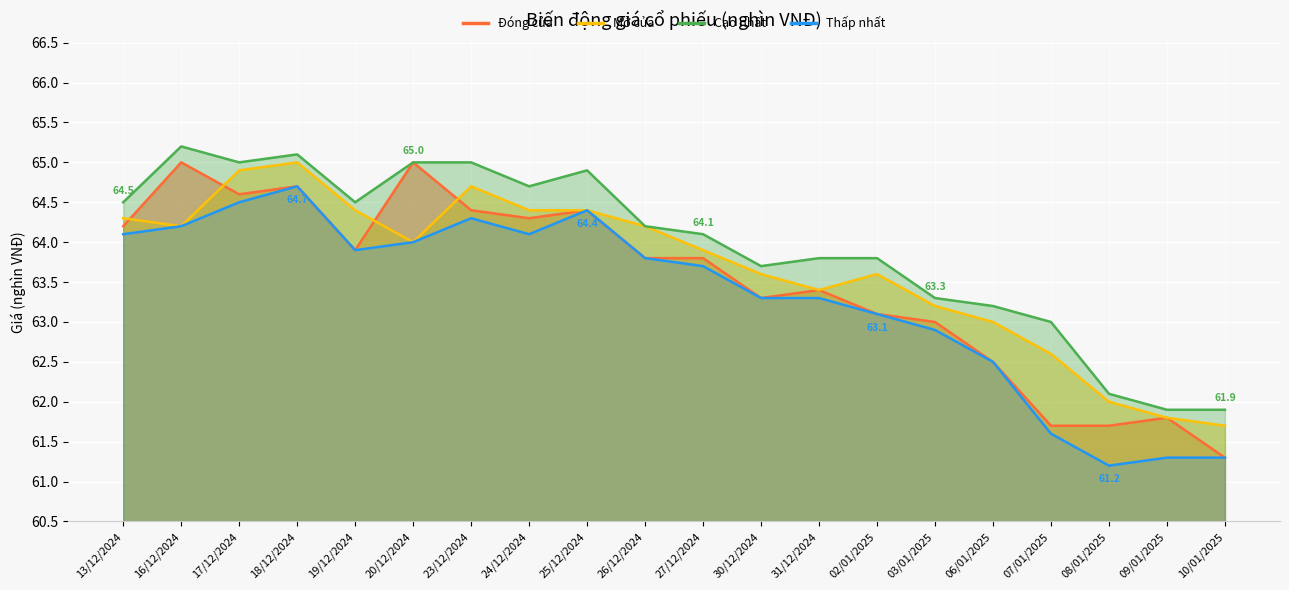

Which has a higher value, 23/12/2024 or 31/12/2024?

23/12/2024